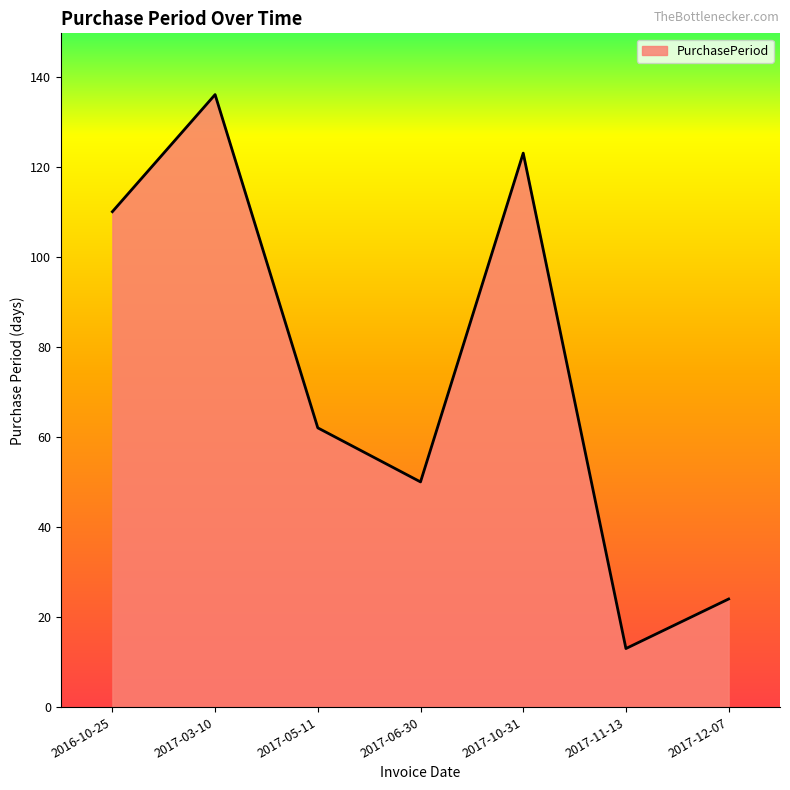

Reading left to right, list all the values displayed in this chart.

110	136	62	50	123	13	24